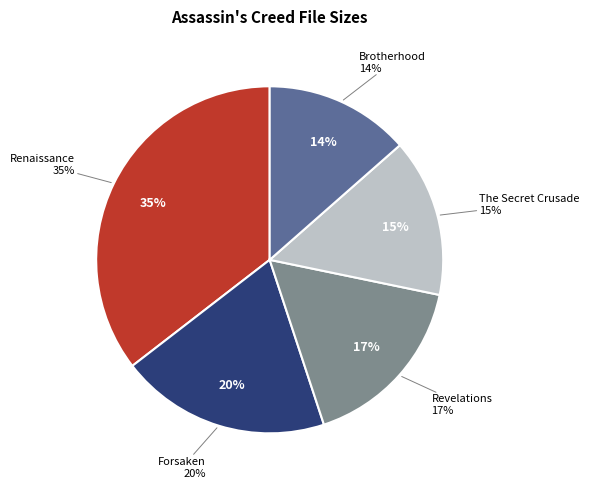

True or false: Renaissance accounts for 35% of the total.

True